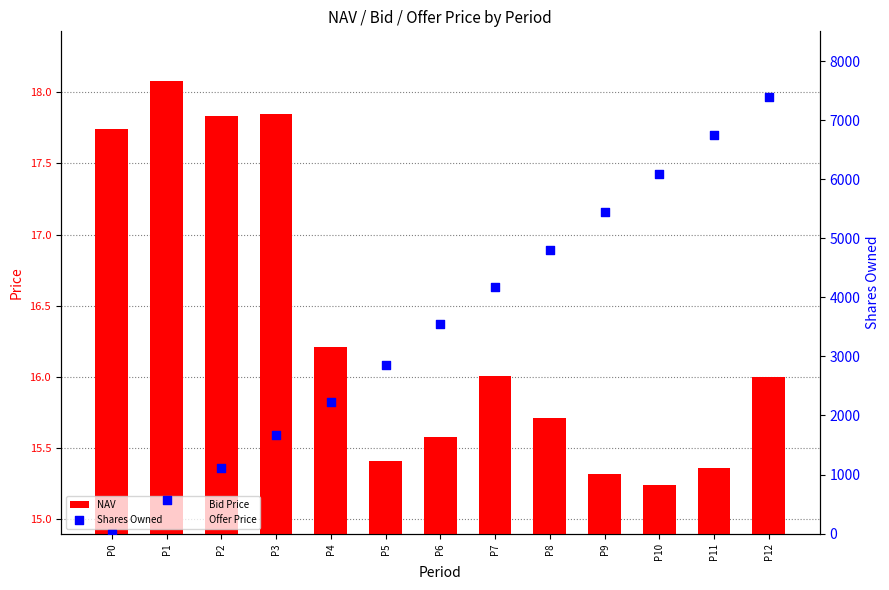

Which series has the largest Y range (max minus min)?

Shares Owned